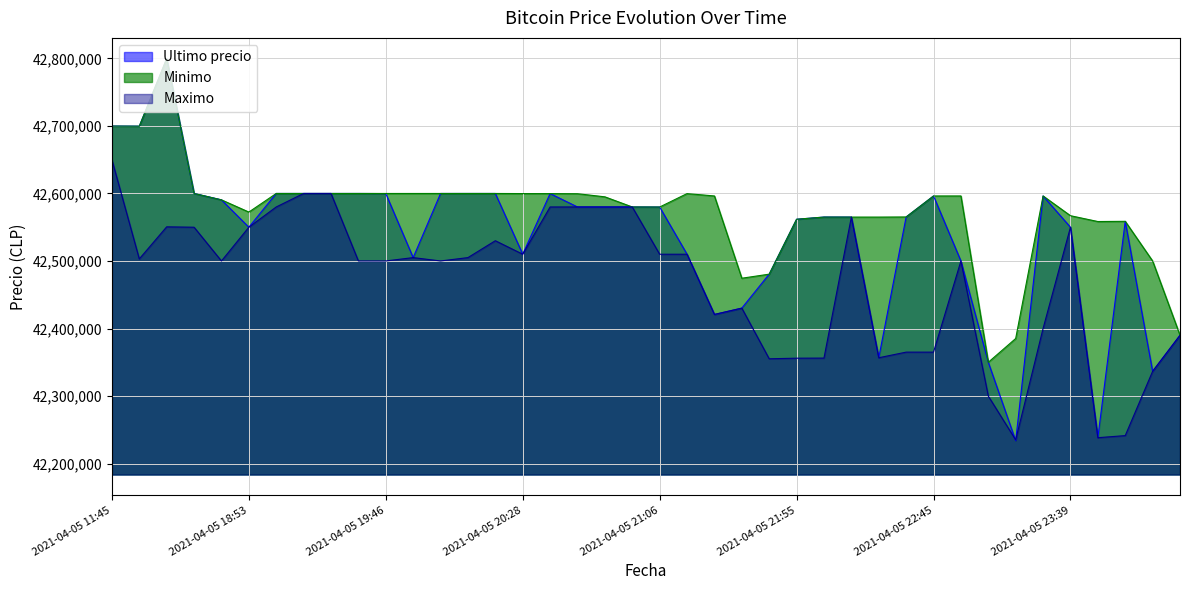

What is the total value across all series at 2021-04-05 22:34?

127495412.0